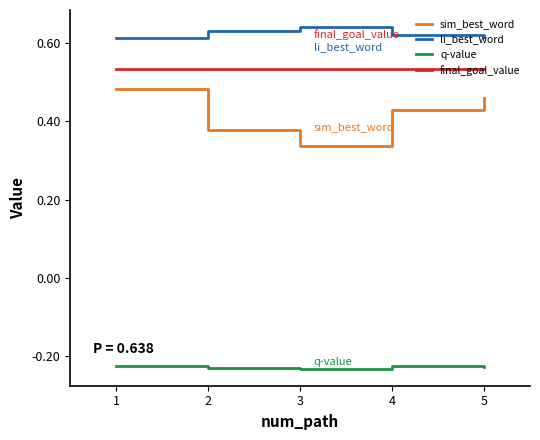

True or false: sim_best_word has more than 0 points higher than both neighbors.

False